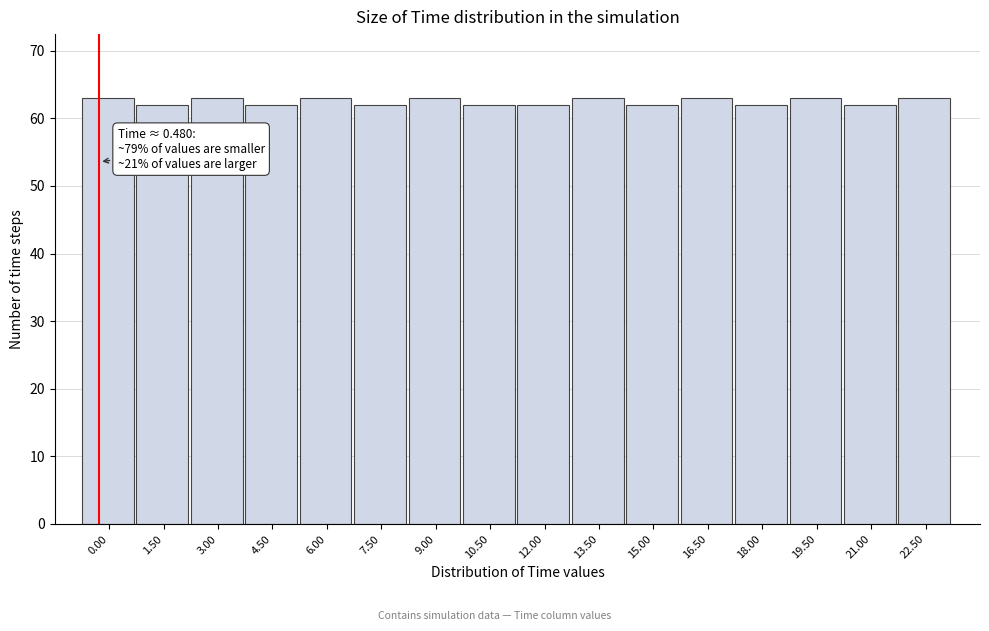

Reading left to right, extract all data points from this chart.

63	62	63	62	63	62	63	62	62	63	62	63	62	63	62	63